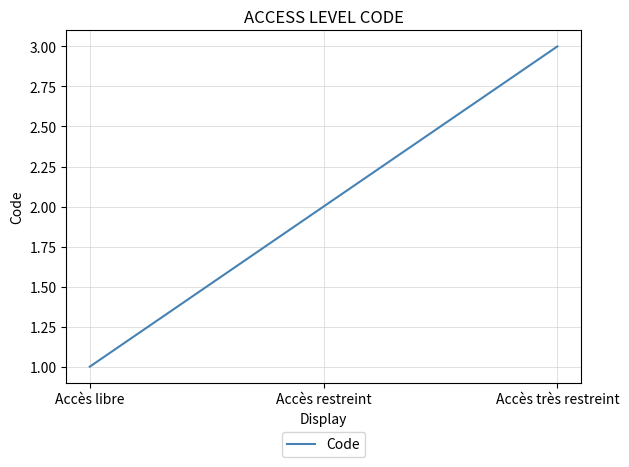

The value at Accès restreint is 2. True or false?

True